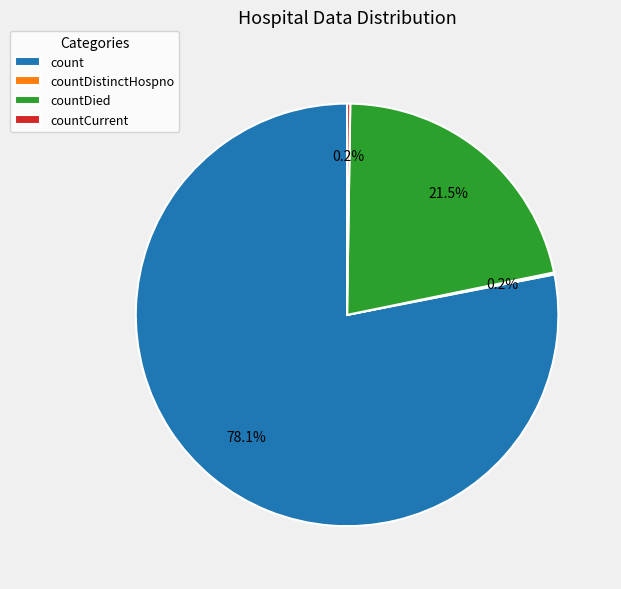

Which slice is the largest?

count